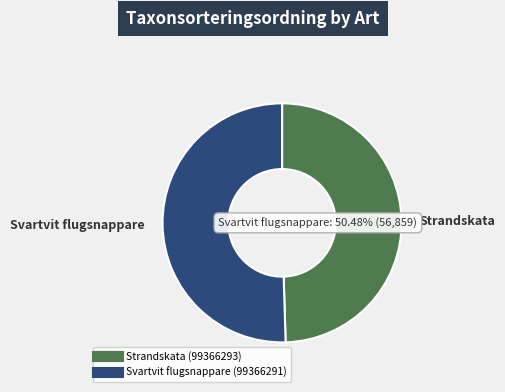

To the nearest percent, what is the difference between the largest and smallest slice percentages?

1%